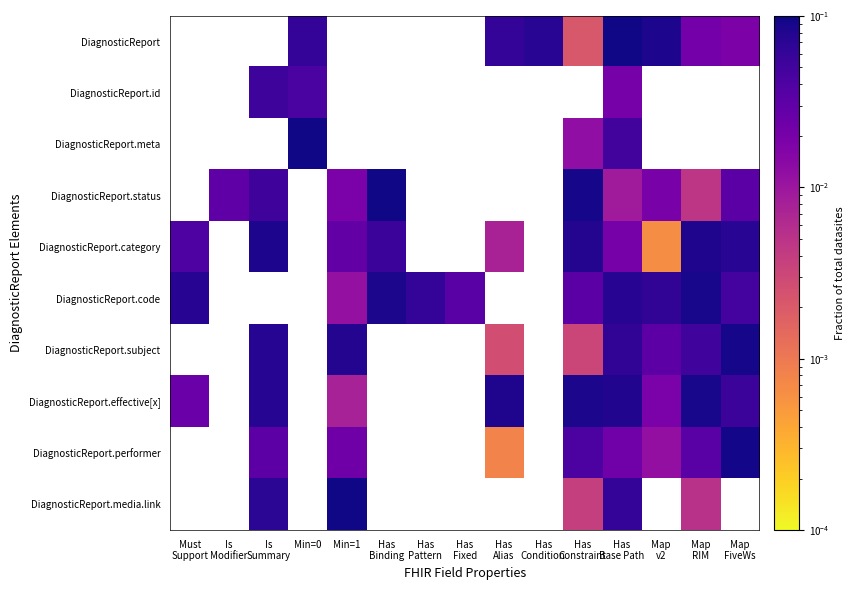

How many DiagnosticReport.meta values are between 0 and 1?

3